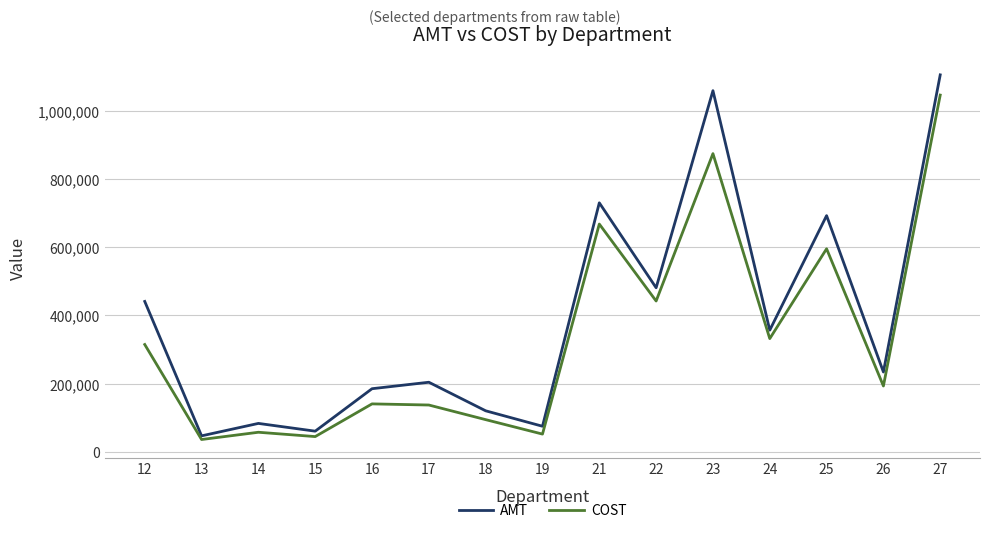

What is the sum of the COST values at 25 and 21?

1263173.7